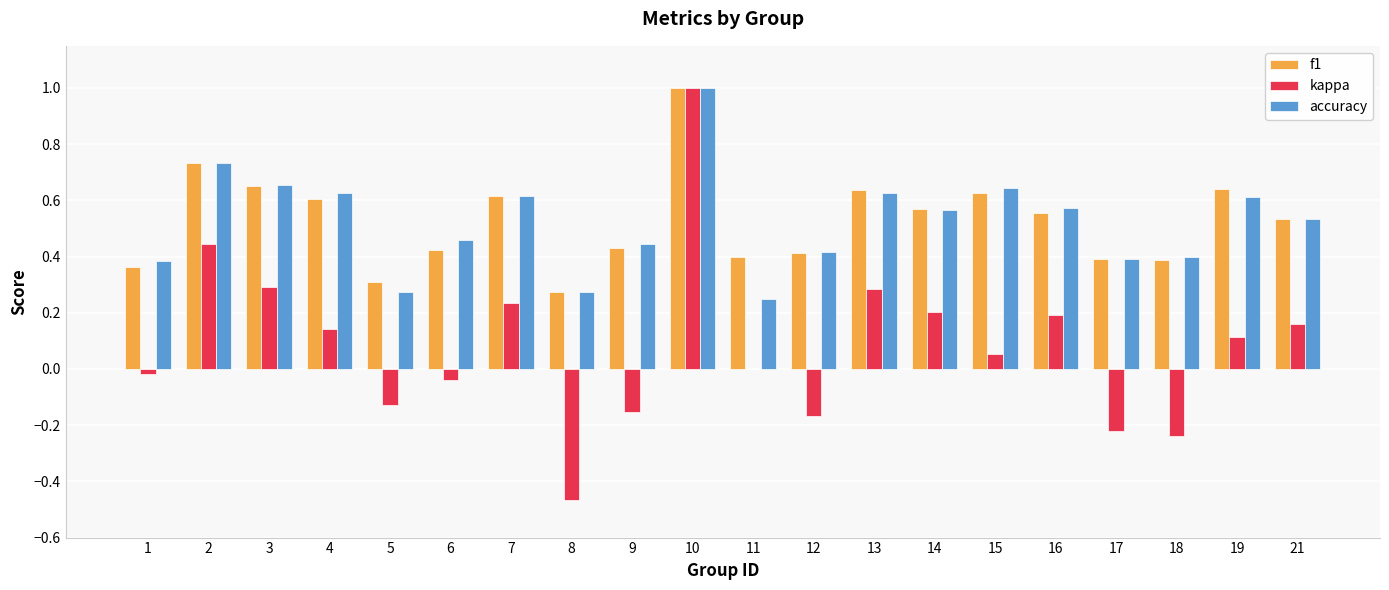

Is the value of f1 at 4 greater than the value of kappa at 21?

Yes